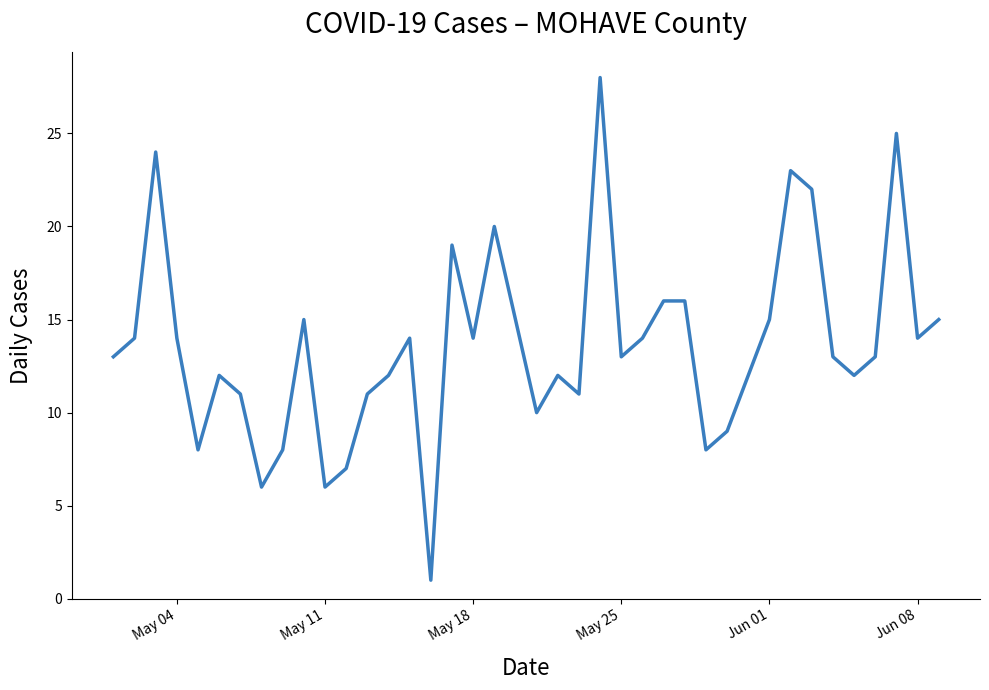

What is the difference between the maximum and minimum values?

27